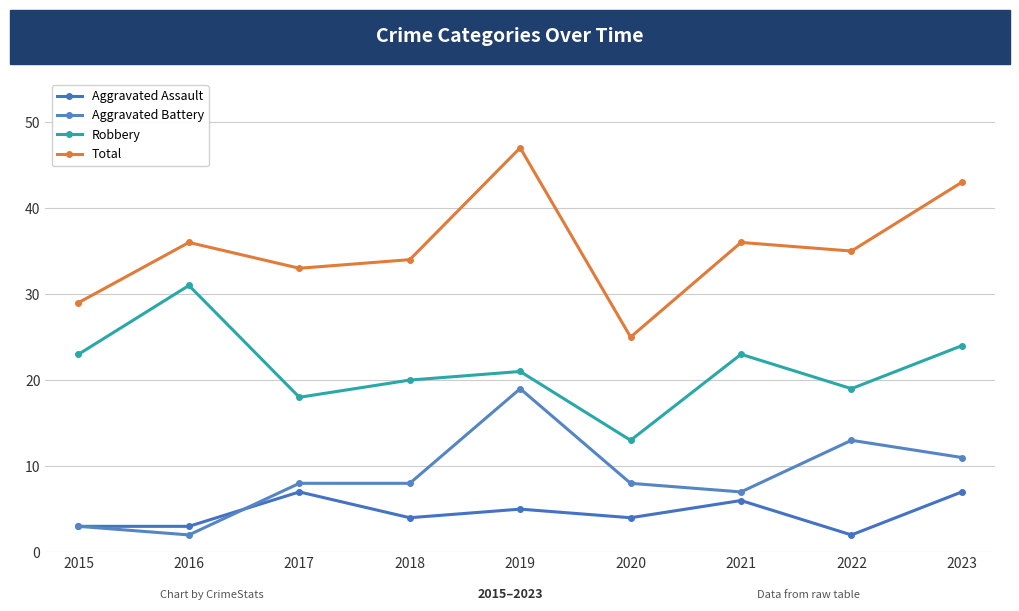

What is the difference between the highest and lowest values at 2020?

21